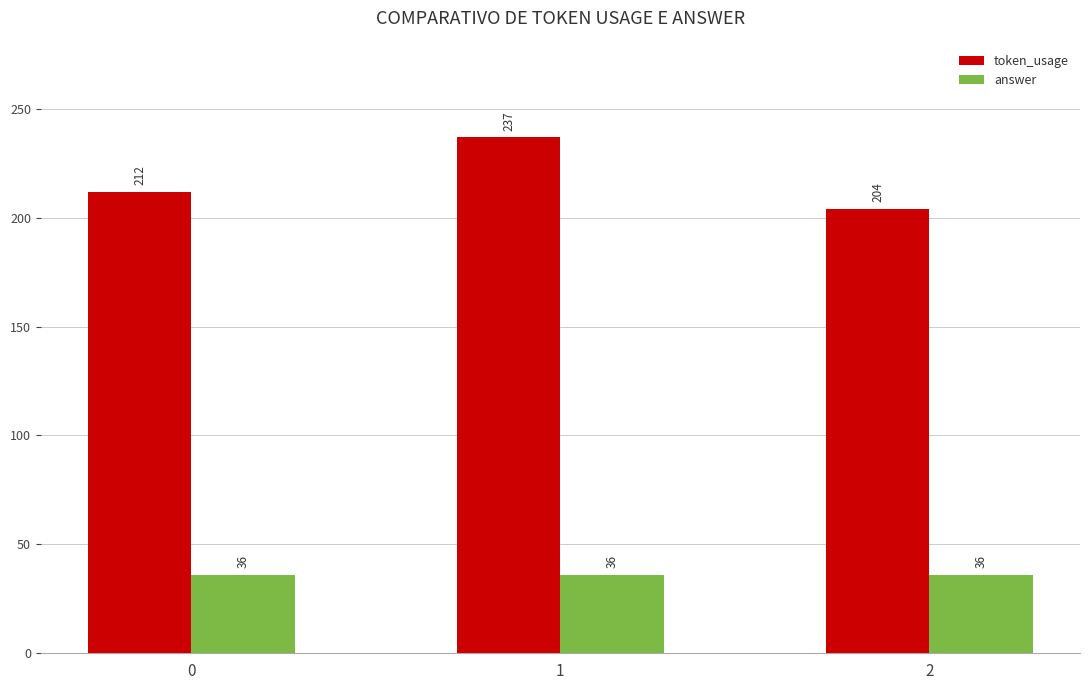

The token_usage series shows 237 at 1. True or false?

True